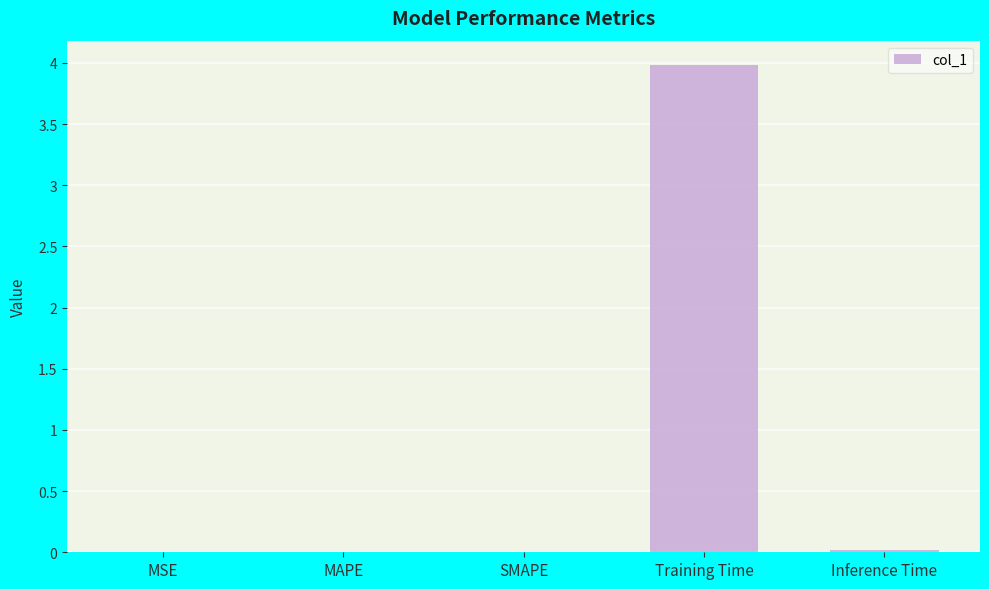

The chart shows a value of 0.0 at SMAPE. True or false?

True